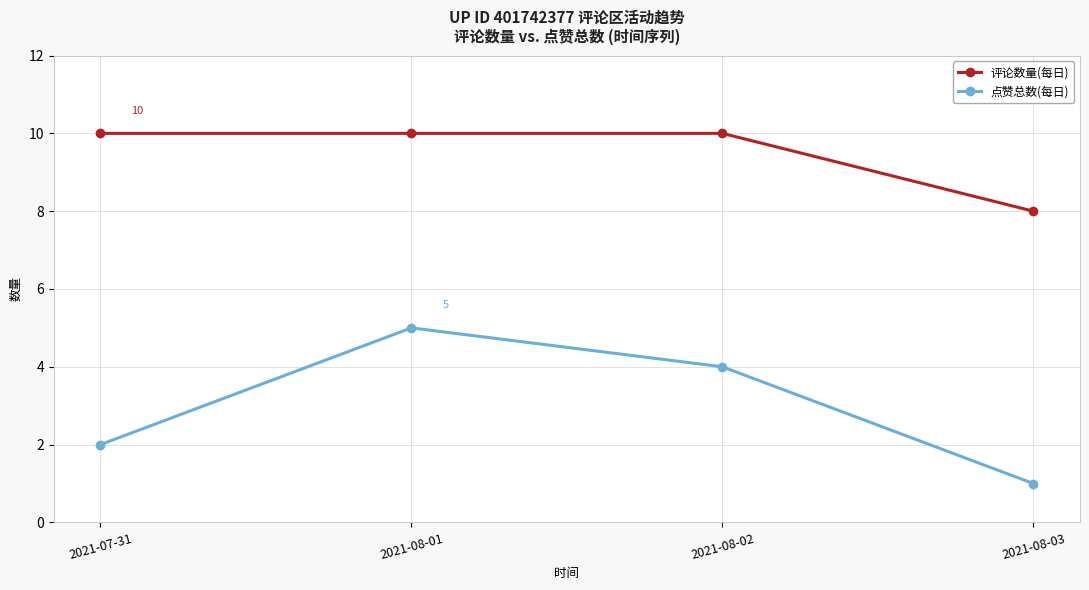

Is this an area chart (filled region under the line)?

No